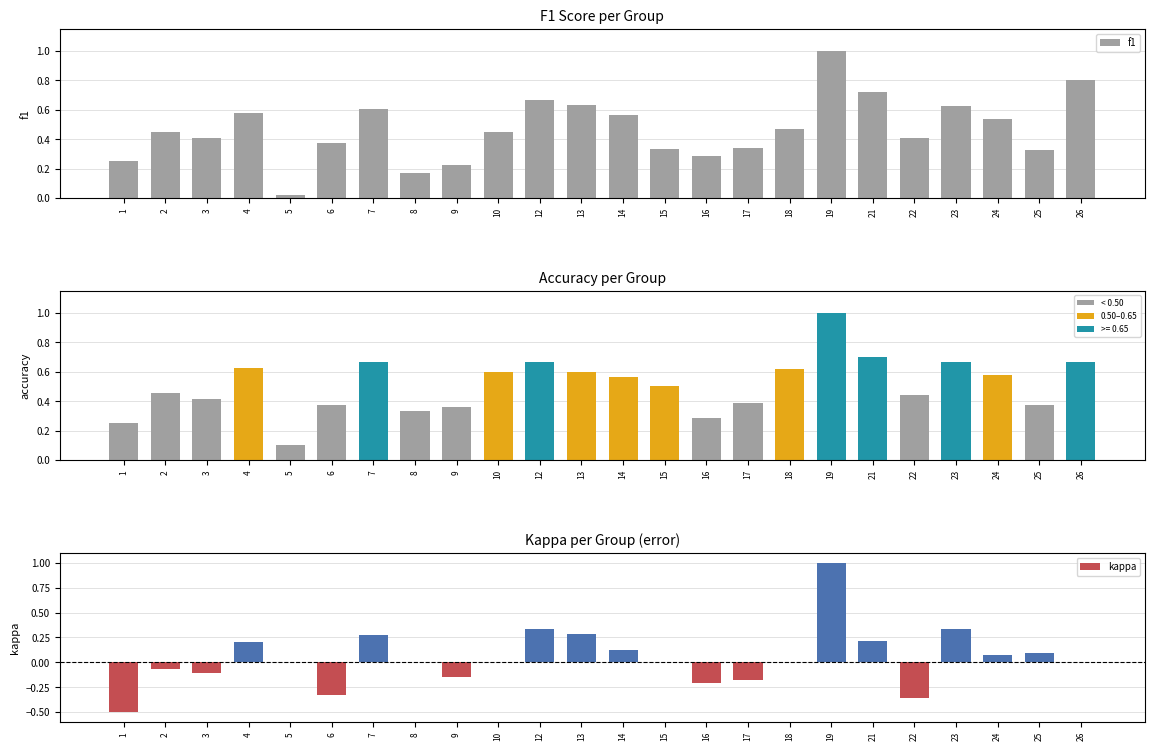

Where is f1 nearest to the value 0?

5